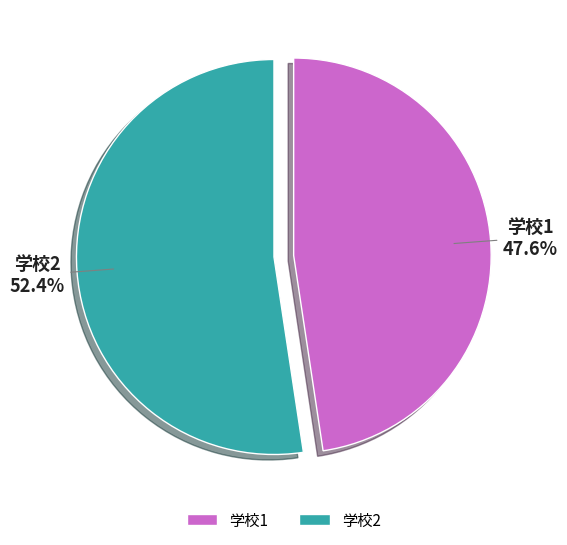

Combined, what portion of the pie is 学校2 and 学校1?

100.0%